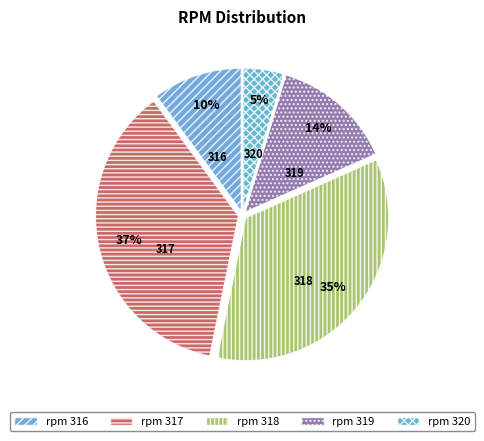

Do 316 and 319 together represent more than half of the pie?

No